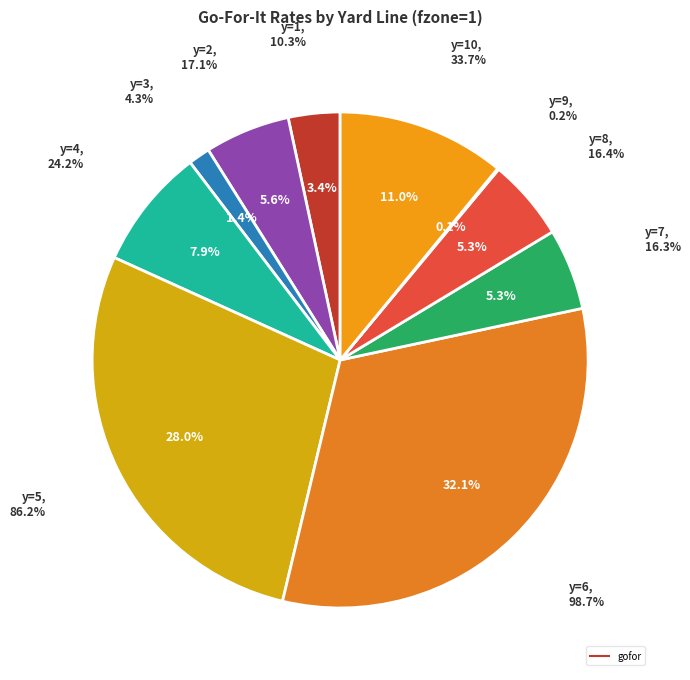

To the nearest percent, what is the difference between the y=10 and y=1 slice percentages?

8%